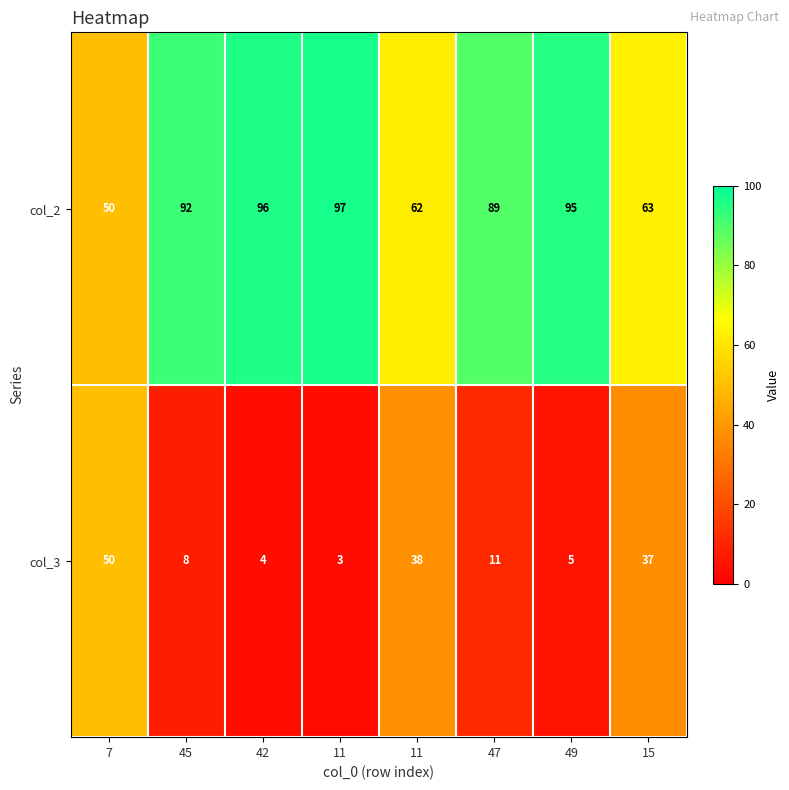

How many values in the col_3 series are below 11?

4